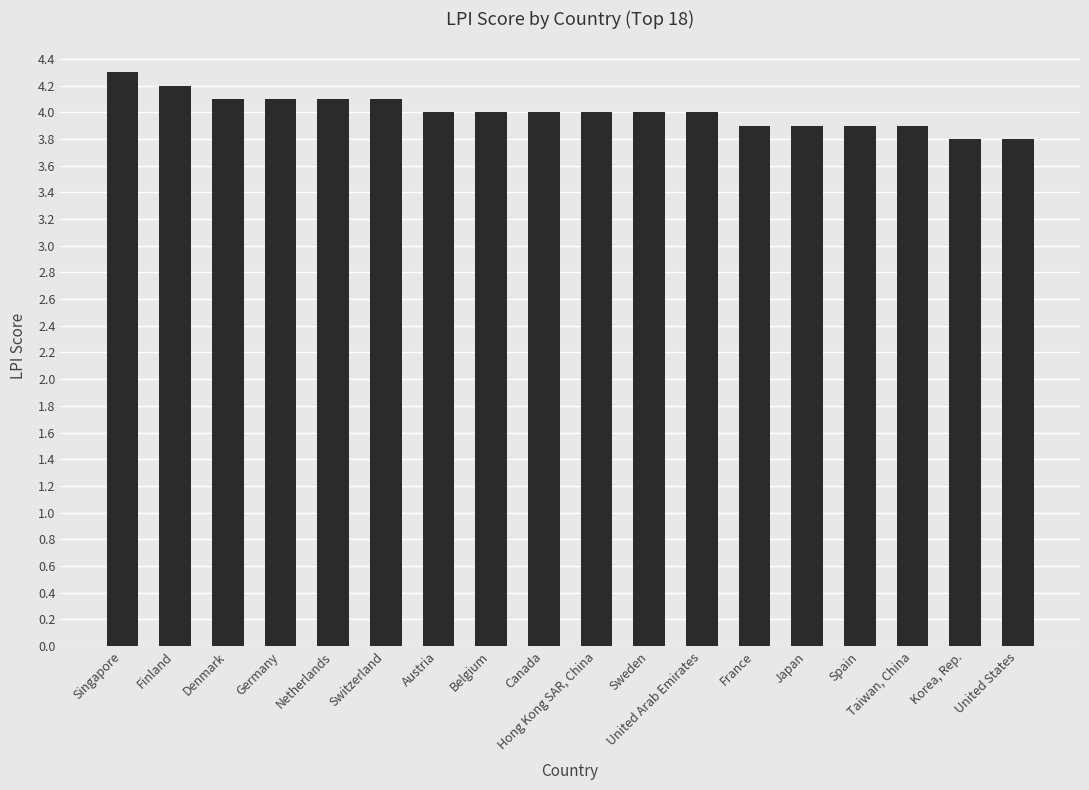

How many series are shown in this chart?

1